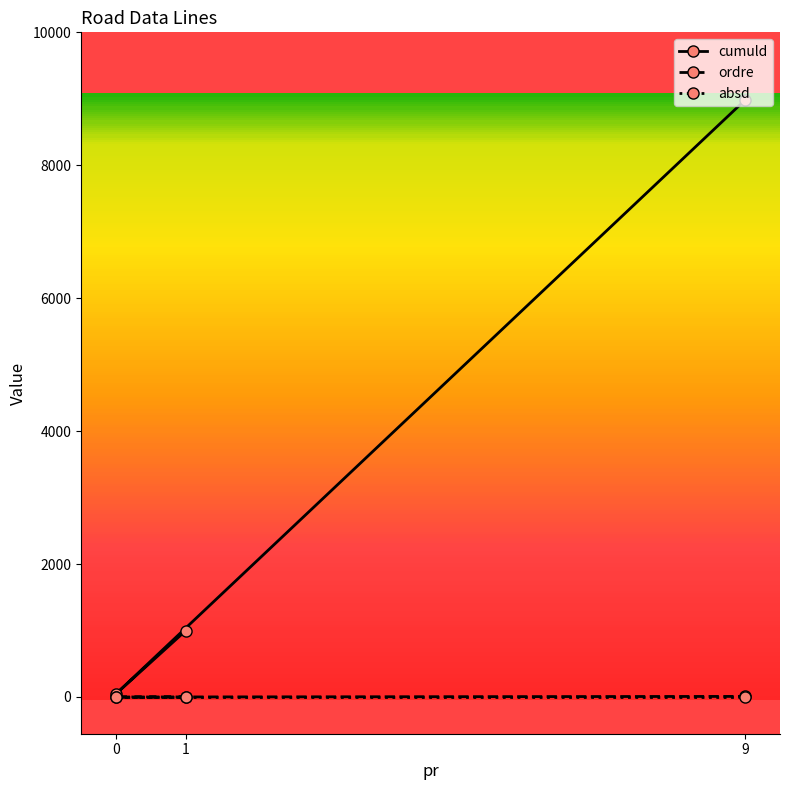

Which series changed the most between 0 and 9?

cumuld